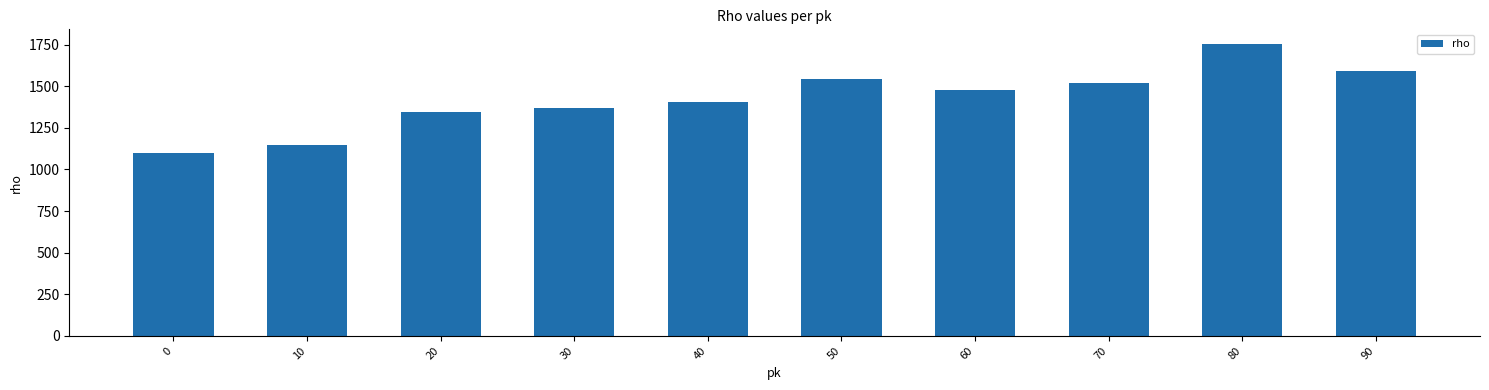

What is the value of the 7th bar from the left?

1480